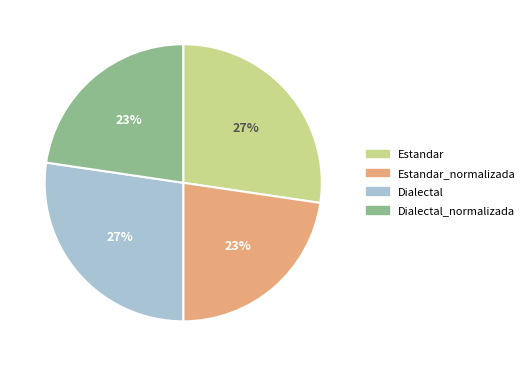

How many slices are in this pie chart?

4